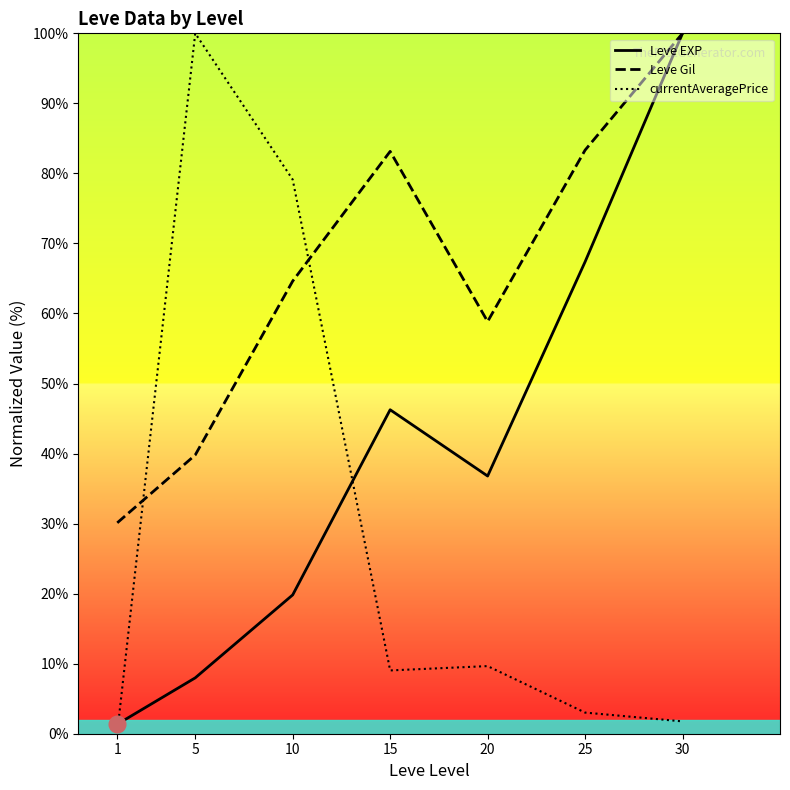

List the series in order of their peak value, highest first.

Leve EXP, Leve Gil, currentAveragePrice